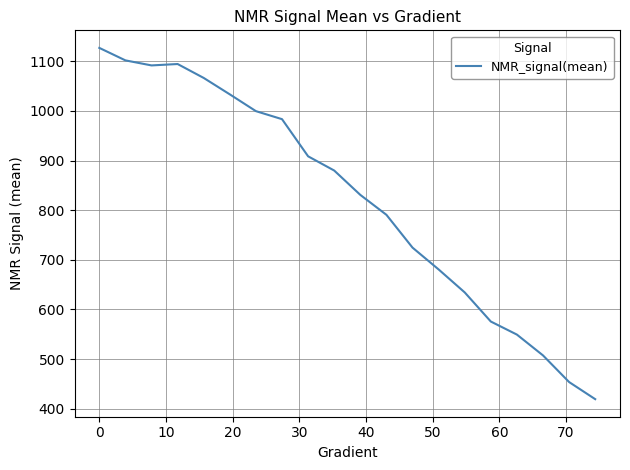

What is the difference between the maximum and minimum values?

707.9